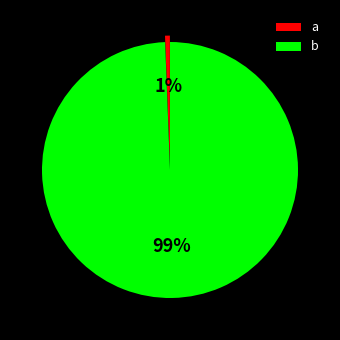

Does any single category account for the majority?

Yes